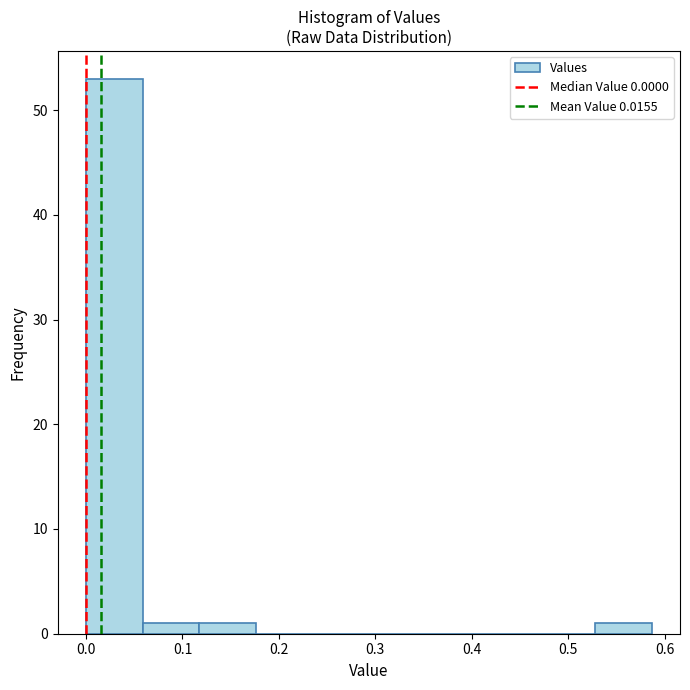

Reading left to right, list every bar in this chart as the range it spans on the x-axis followed by its height. Neither the bar edges nor the heights are printed on the chart, so give them approximately, as read against the axes.

0.00 to 0.06: 53
0.06 to 0.12: 1
0.12 to 0.18: 1
0.18 to 0.23: 0
0.23 to 0.29: 0
0.29 to 0.35: 0
0.35 to 0.41: 0
0.41 to 0.47: 0
0.47 to 0.53: 0
0.53 to 0.59: 1